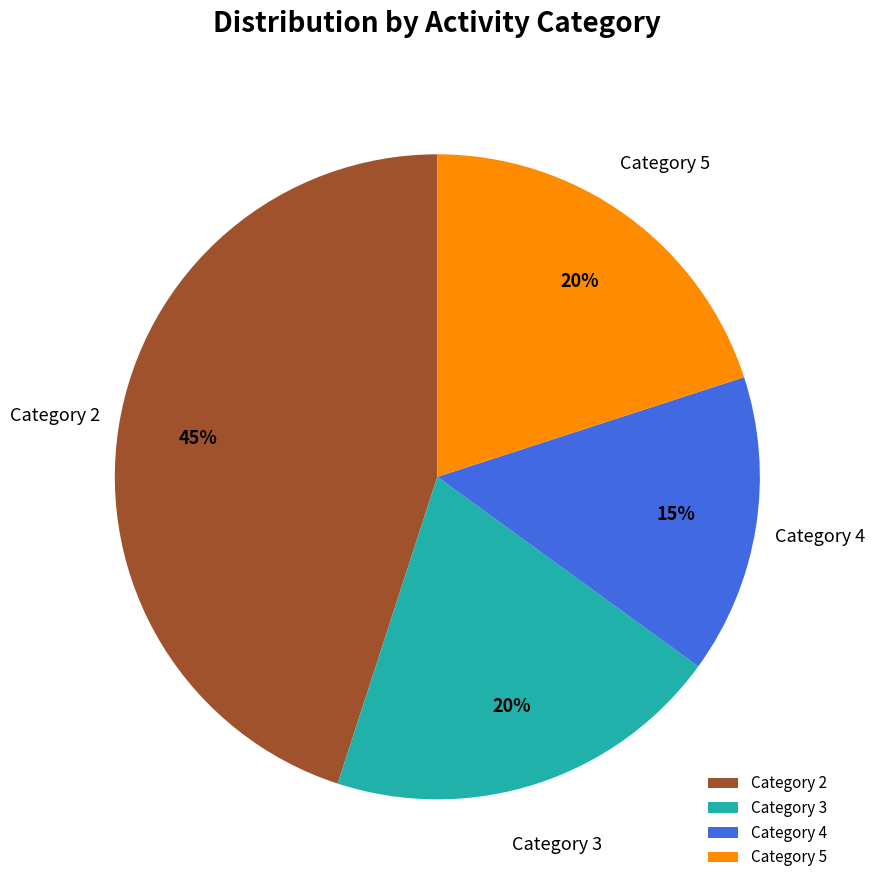

Combined, do Category 2 and Category 5 account for over 50%?

Yes